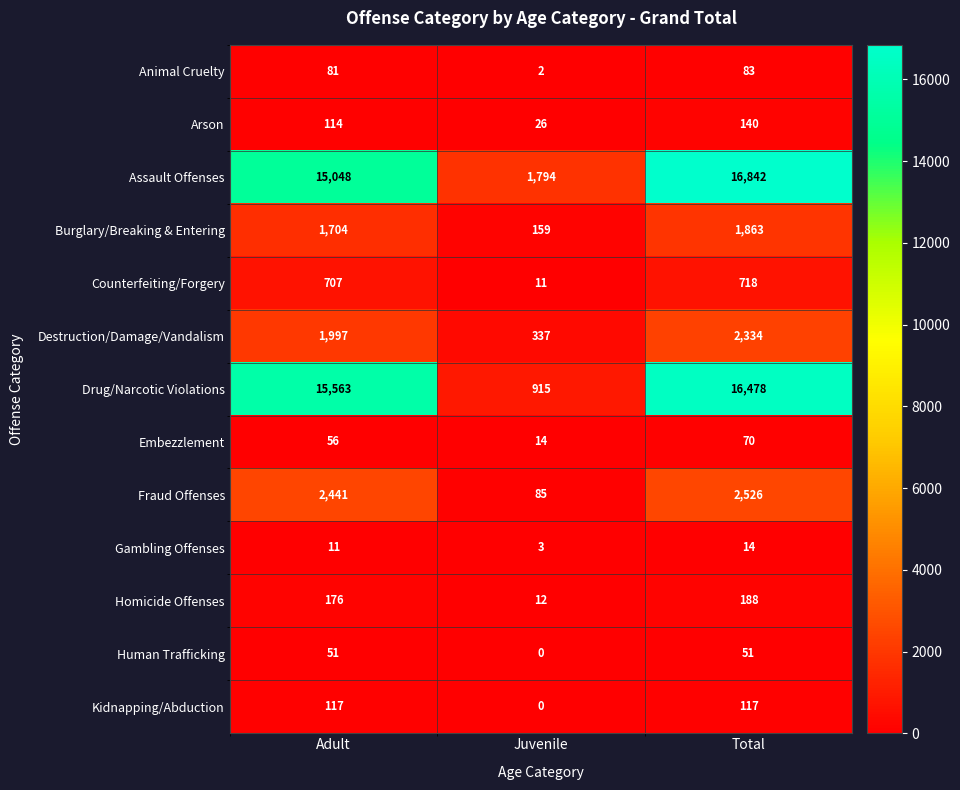

True or false: Counterfeiting/Forgery has a value of 256 at Adult.

False